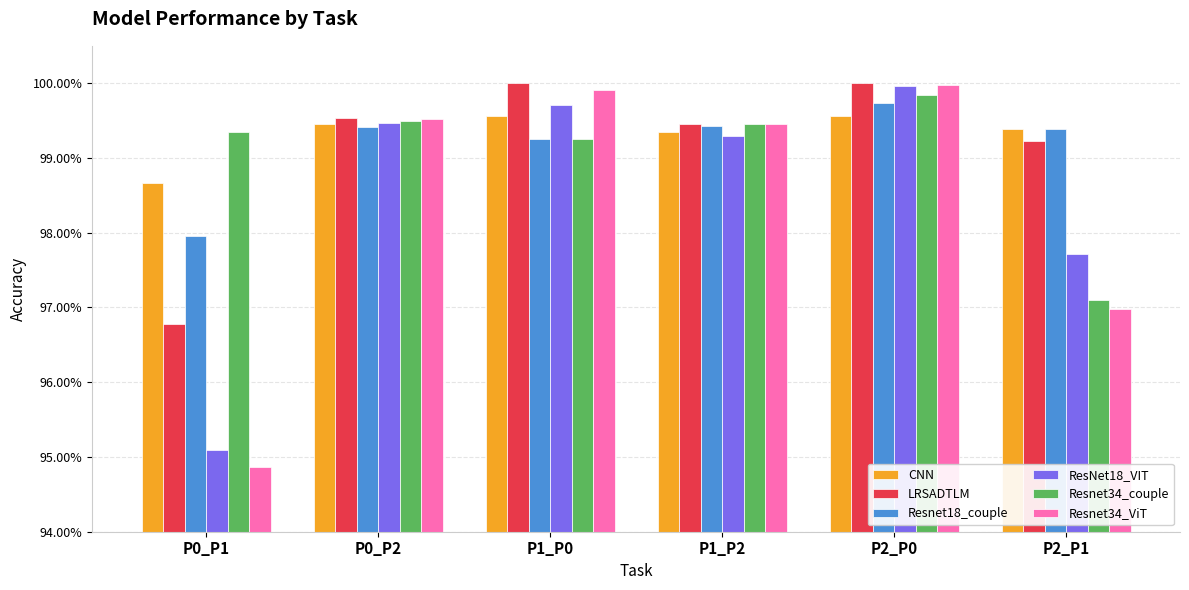

Does the chart contain any negative values?

No